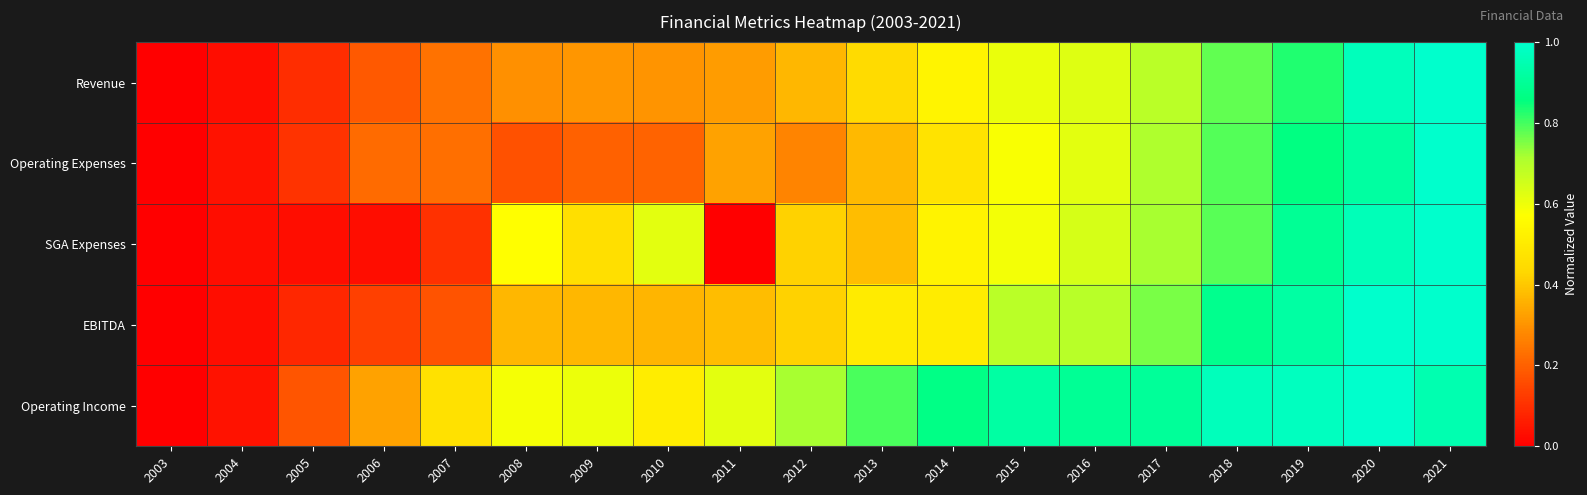

Which category has the highest value across all series?

2021